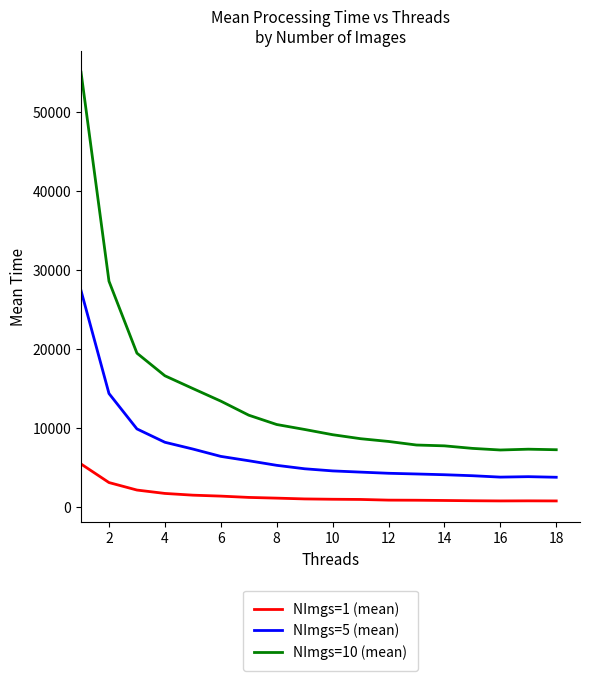

How many values in the NImgs=10 (mean) series exceed 9800?

9